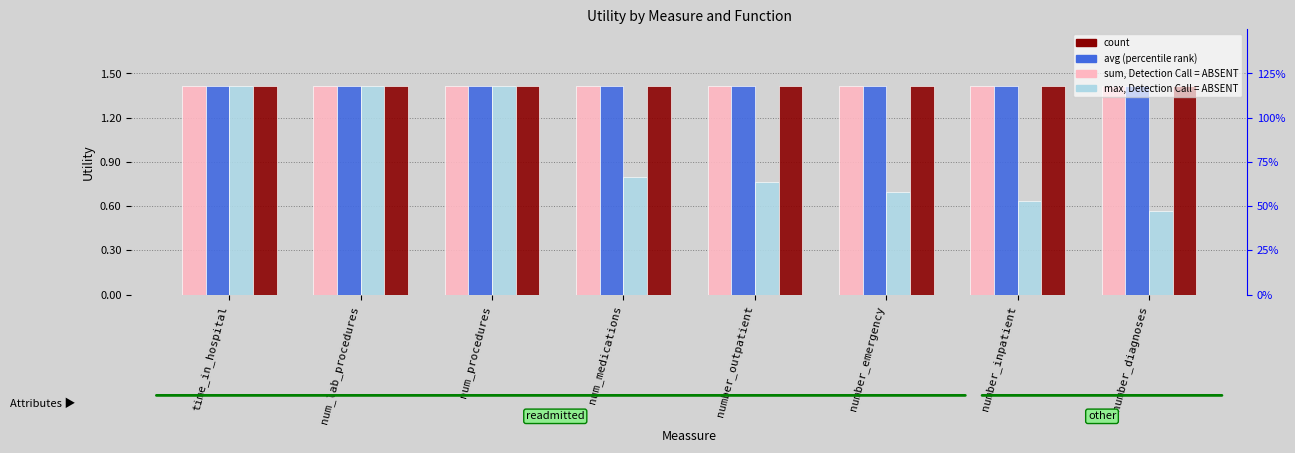

Between time_in_hospital and num_procedures, which series saw the biggest shift?

sum